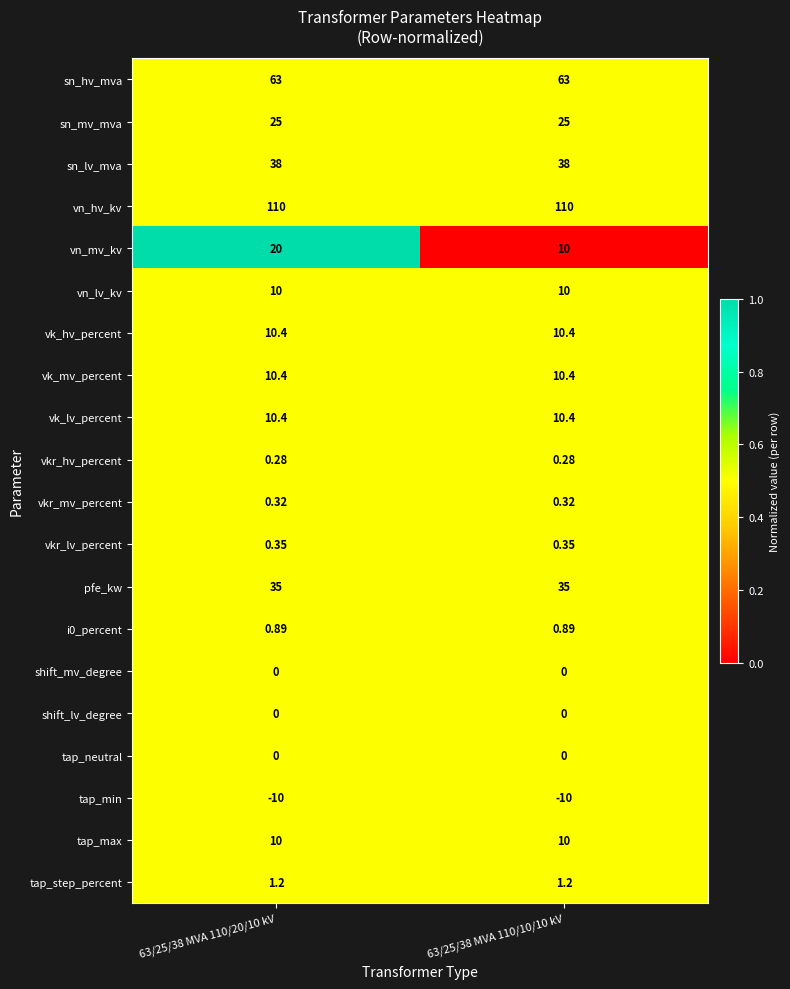

Which series has the largest total across all categories?

vn_hv_kv